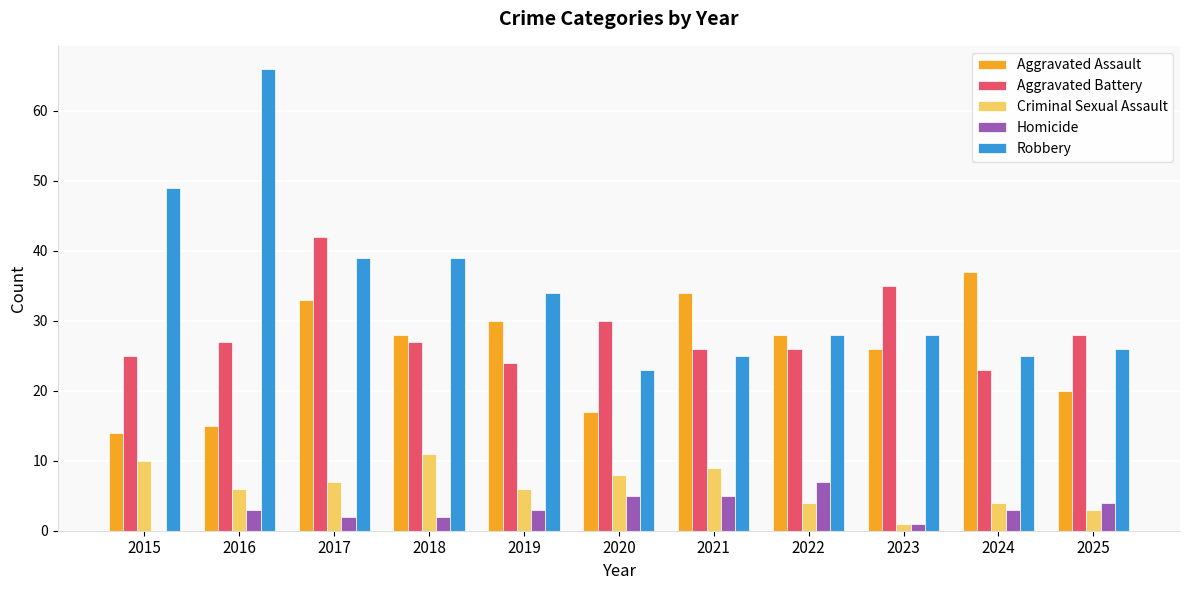

Count the number of data series in this chart.

5